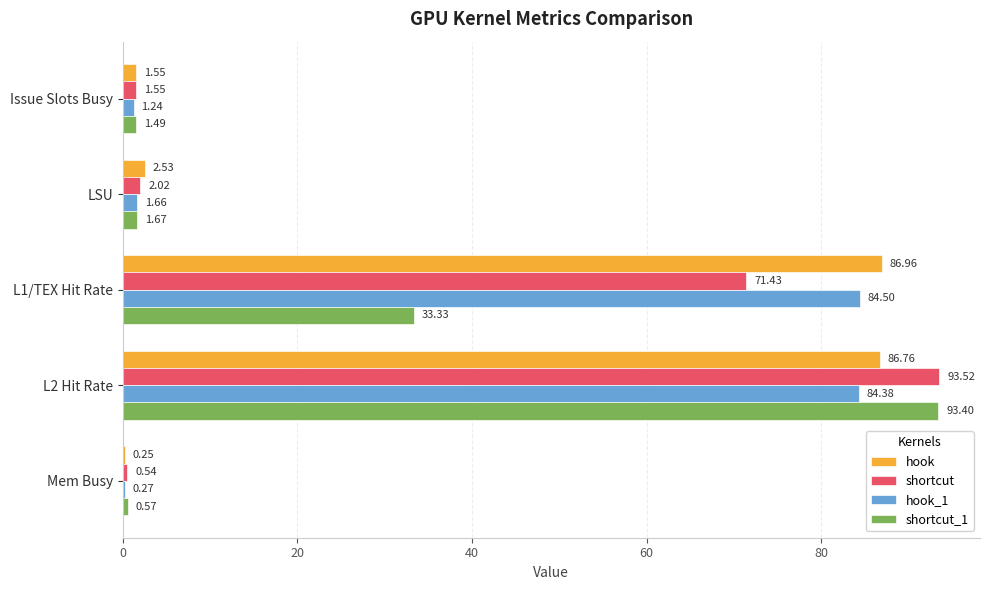

What is the sum of the hook_1 values at Issue Slots Busy and L2 Hit Rate?

85.6